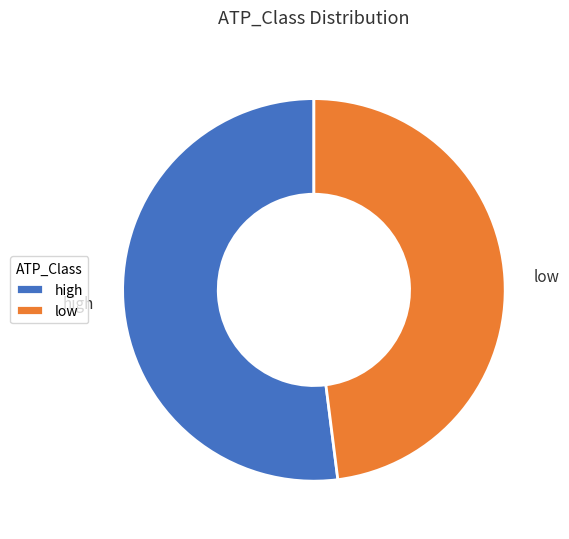

How many segments does this pie chart have?

2